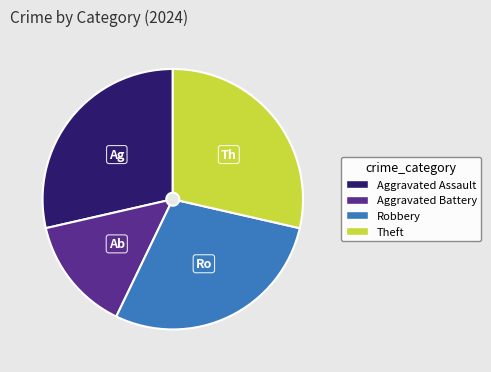

How many segments does this pie chart have?

4